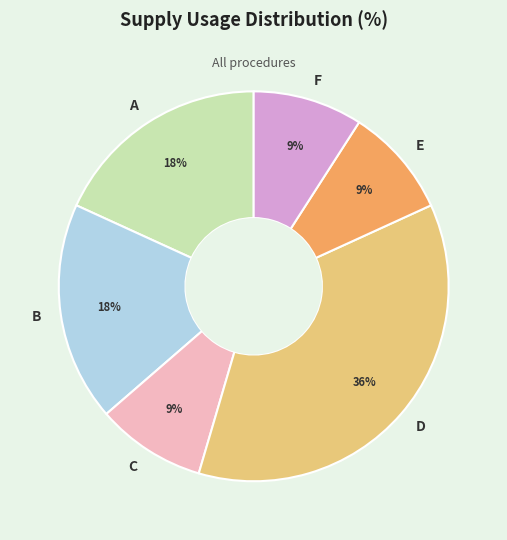

True or false: D accounts for 36% of the total.

True